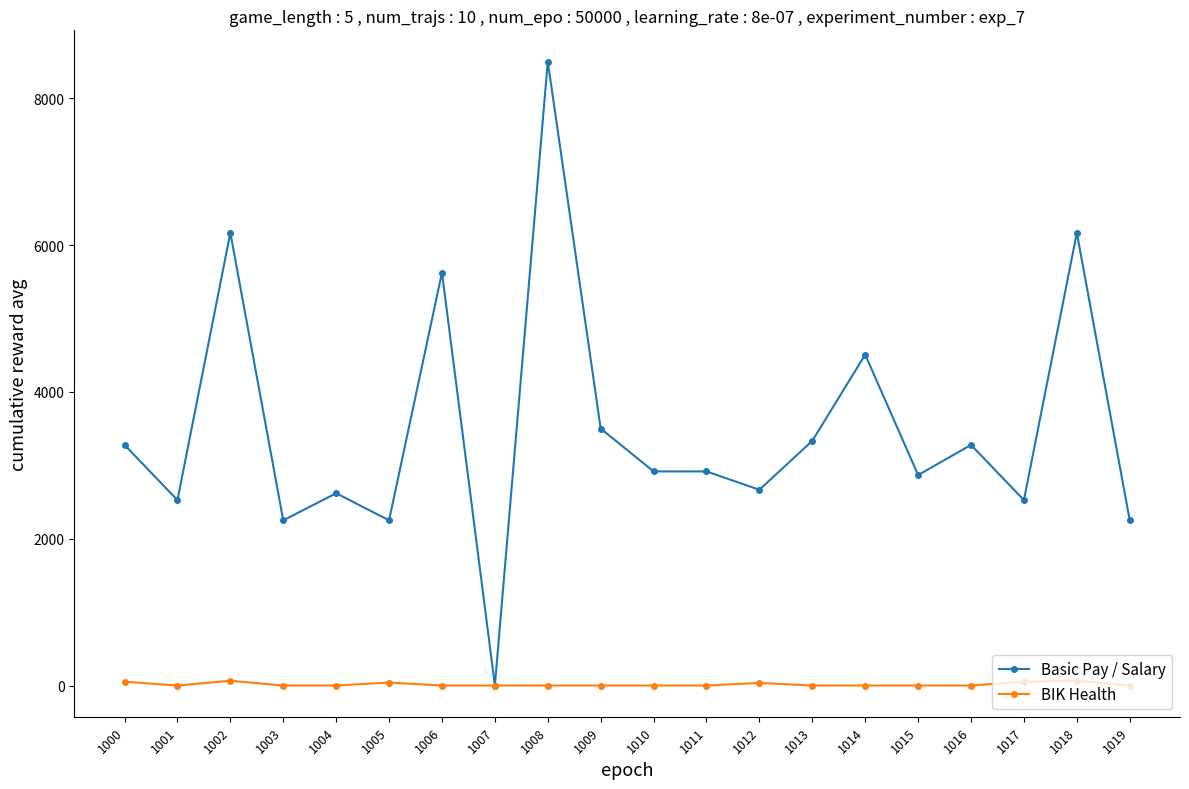

What is the average value of the Basic Pay / Salary series?

3507.1